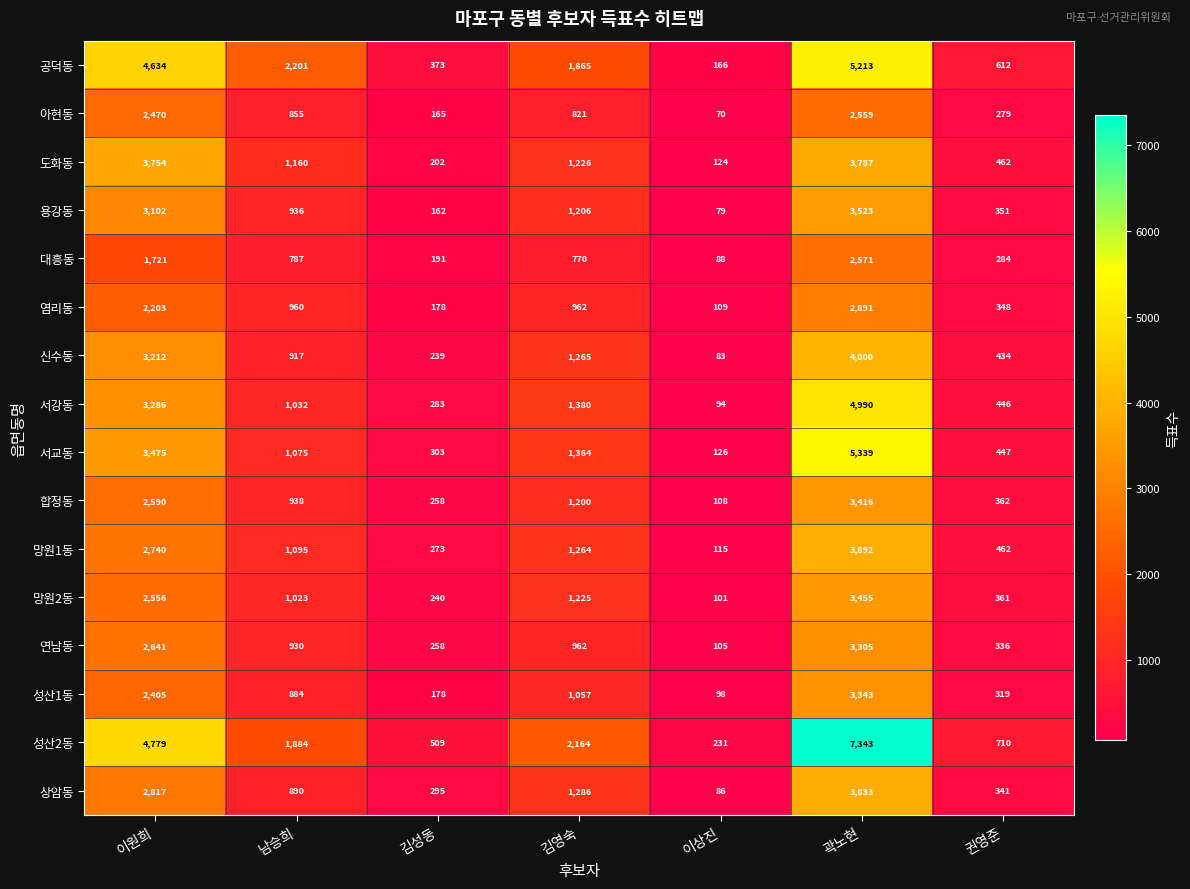

The value of 성산1동 at 권영준 is 190. True or false?

False